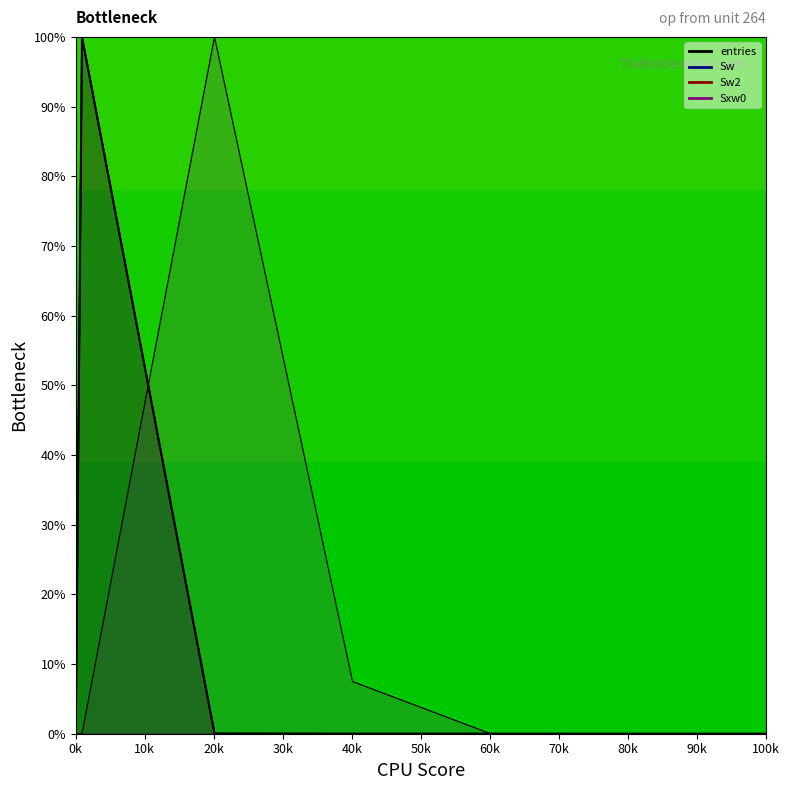

What is the total value across all series at 20.1?

100.1